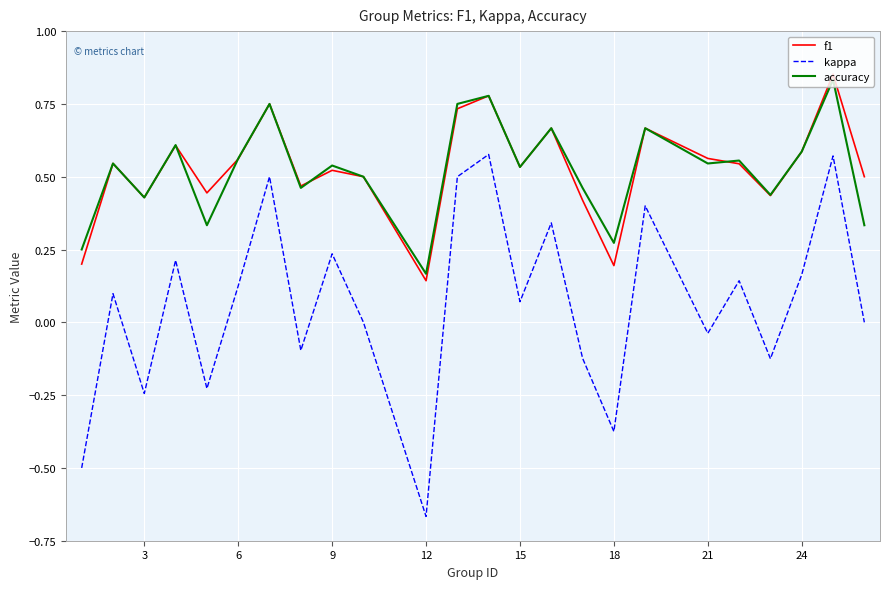

True or false: kappa has more than 0 interior local peaks.

True